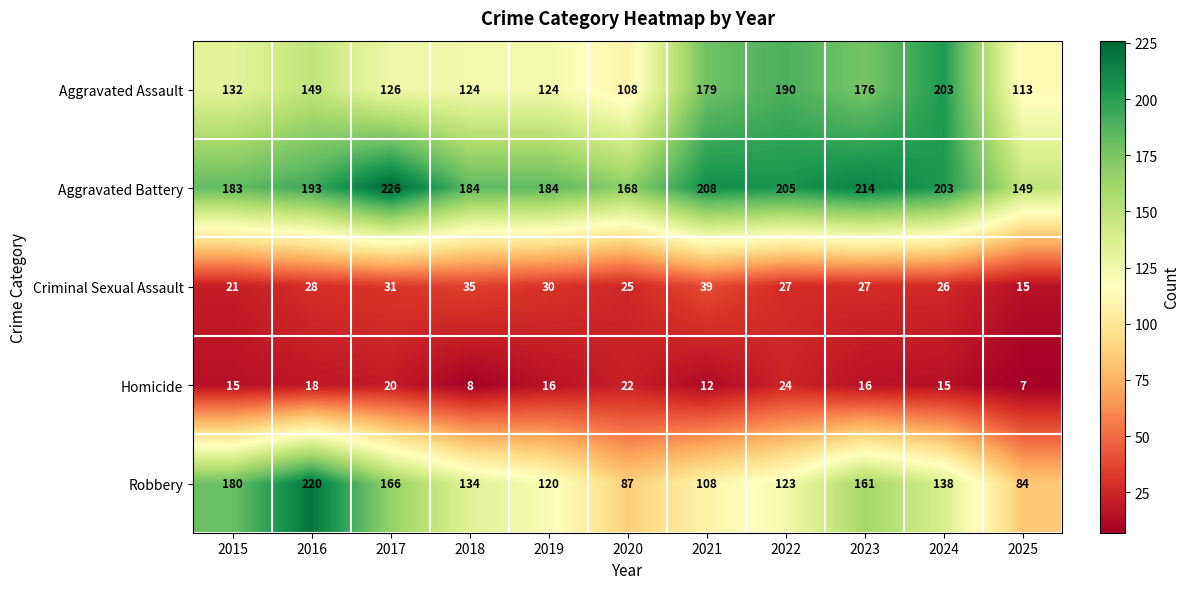

At which label is Aggravated Assault closest to 155?

2016